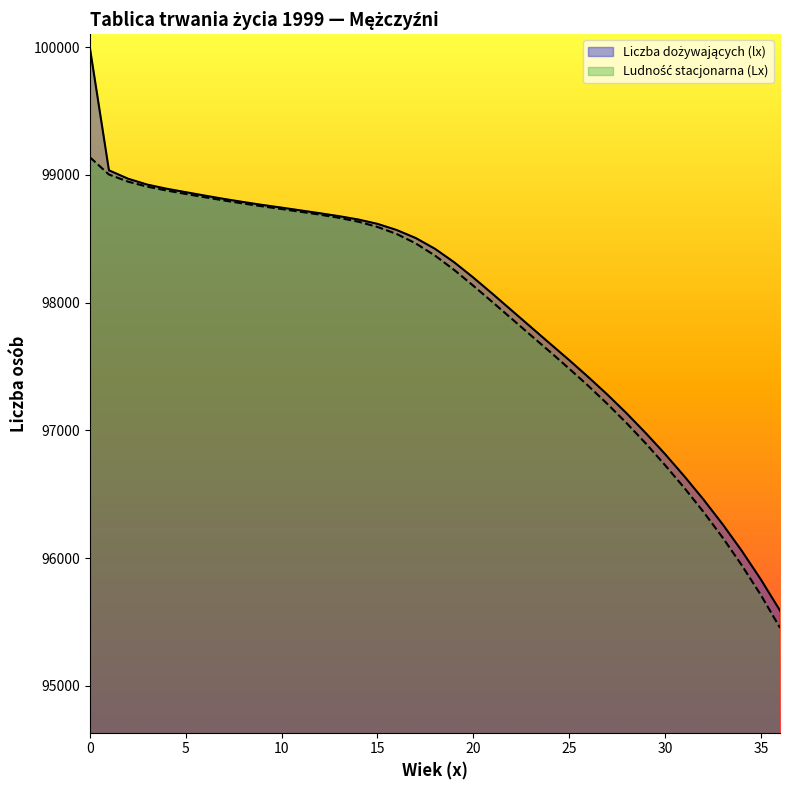

True or false: Ludność stacjonarna (Lx) and Liczba dożywających (lx) cross at least once.

False